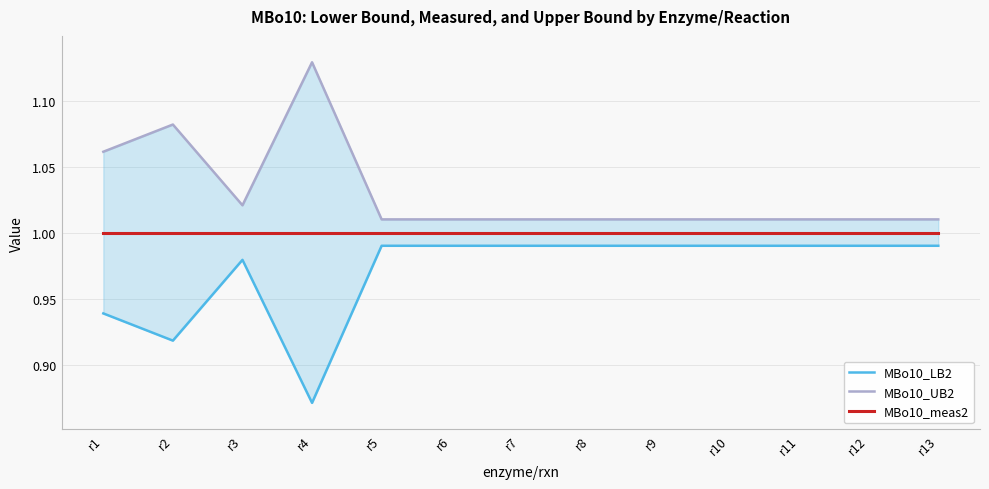

Reading left to right, what are all the values shown in this chart?

MBo10_LB2: r1=0.9	r2=0.9	r3=1.0	r4=0.9	r5=1.0	r6=1.0	r7=1.0	r8=1.0	r9=1.0	r10=1.0	r11=1.0	r12=1.0	r13=1.0
MBo10_UB2: r1=1.1	r2=1.1	r3=1.0	r4=1.1	r5=1.0	r6=1.0	r7=1.0	r8=1.0	r9=1.0	r10=1.0	r11=1.0	r12=1.0	r13=1.0
MBo10_meas2: r1=1.0	r2=1.0	r3=1.0	r4=1.0	r5=1.0	r6=1.0	r7=1.0	r8=1.0	r9=1.0	r10=1.0	r11=1.0	r12=1.0	r13=1.0